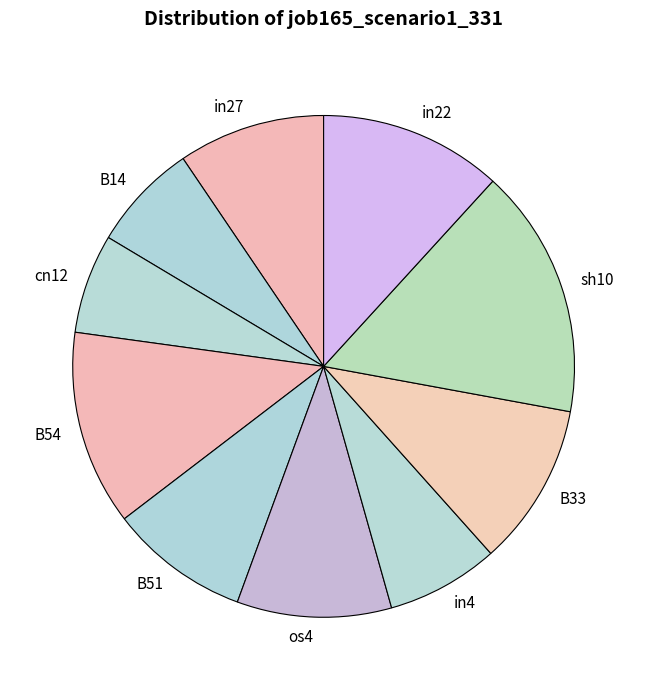

True or false: B14 accounts for 1% of the total.

False